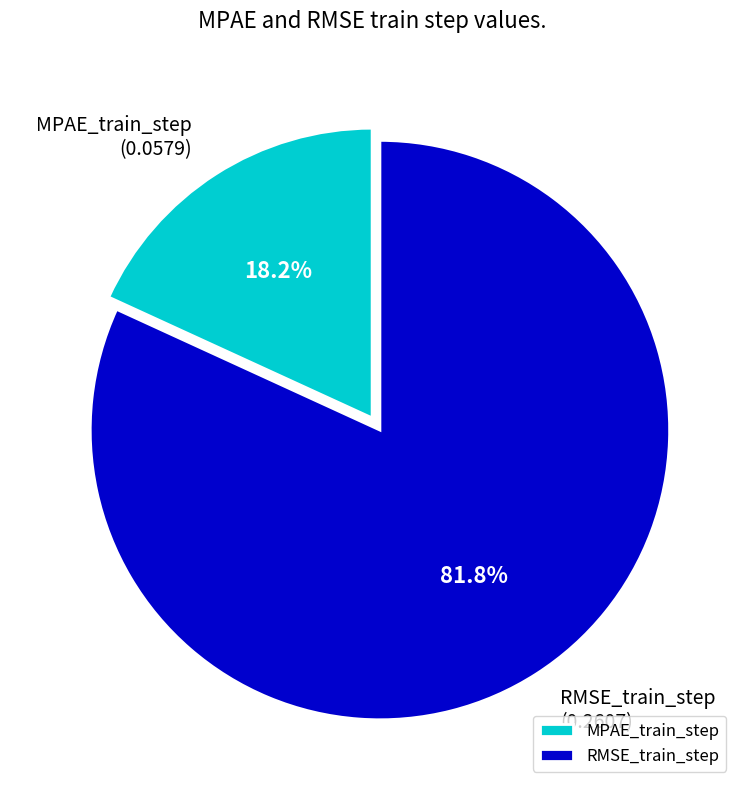

The MPAE_train_step slice represents 18% of the pie. True or false?

True